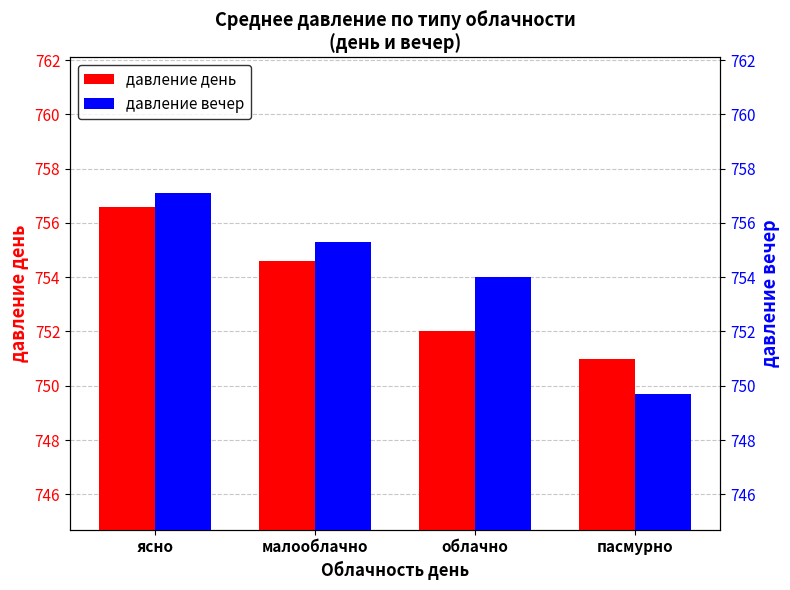

Reading left to right, what are all the values shown in this chart?

давление день: ясно=756.6	малооблачно=754.6	облачно=752.0	пасмурно=751.0
давление вечер: ясно=757.1	малооблачно=755.3	облачно=754.0	пасмурно=749.7